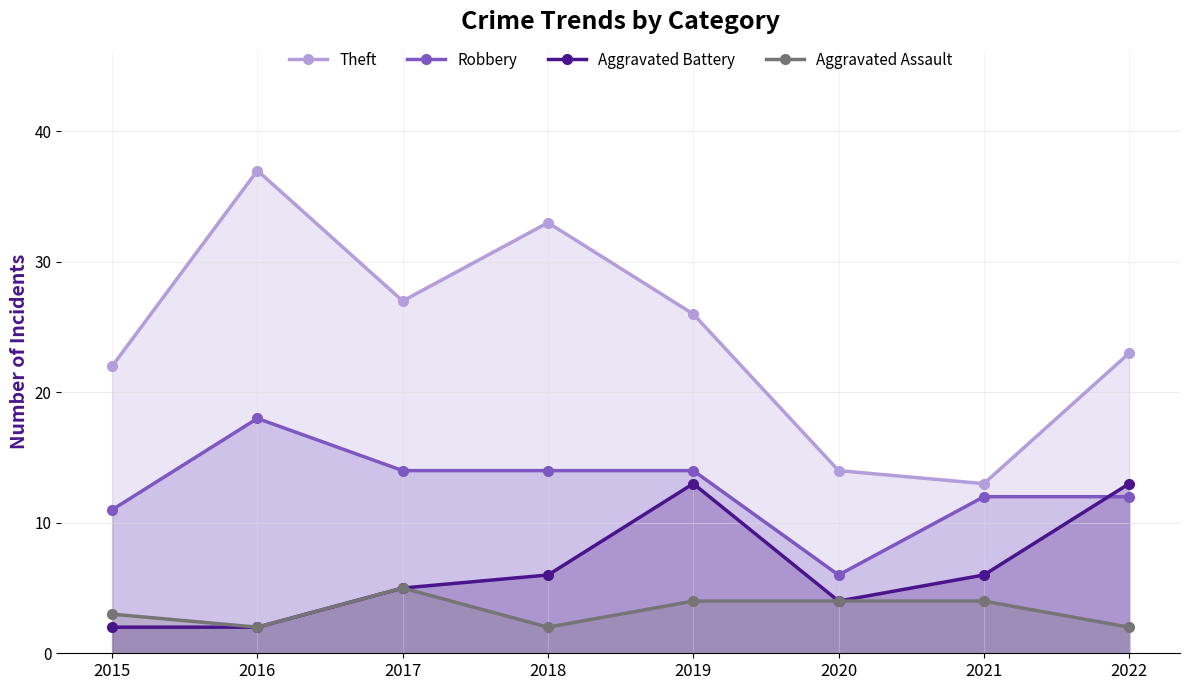

What is the average value of the Robbery series?

13